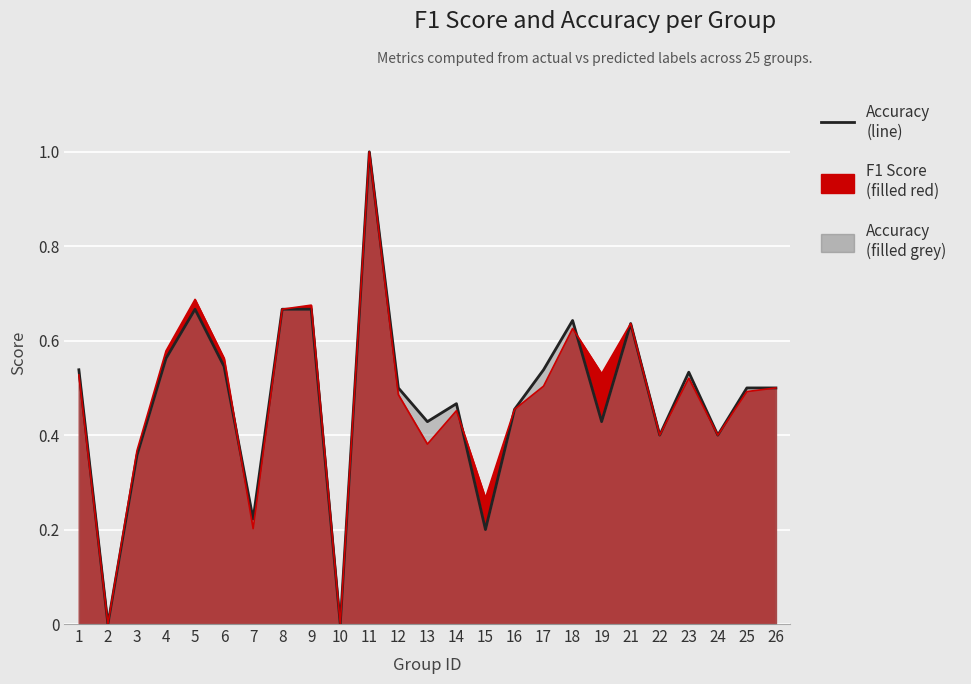

Between 1 and 11, which is larger?

11